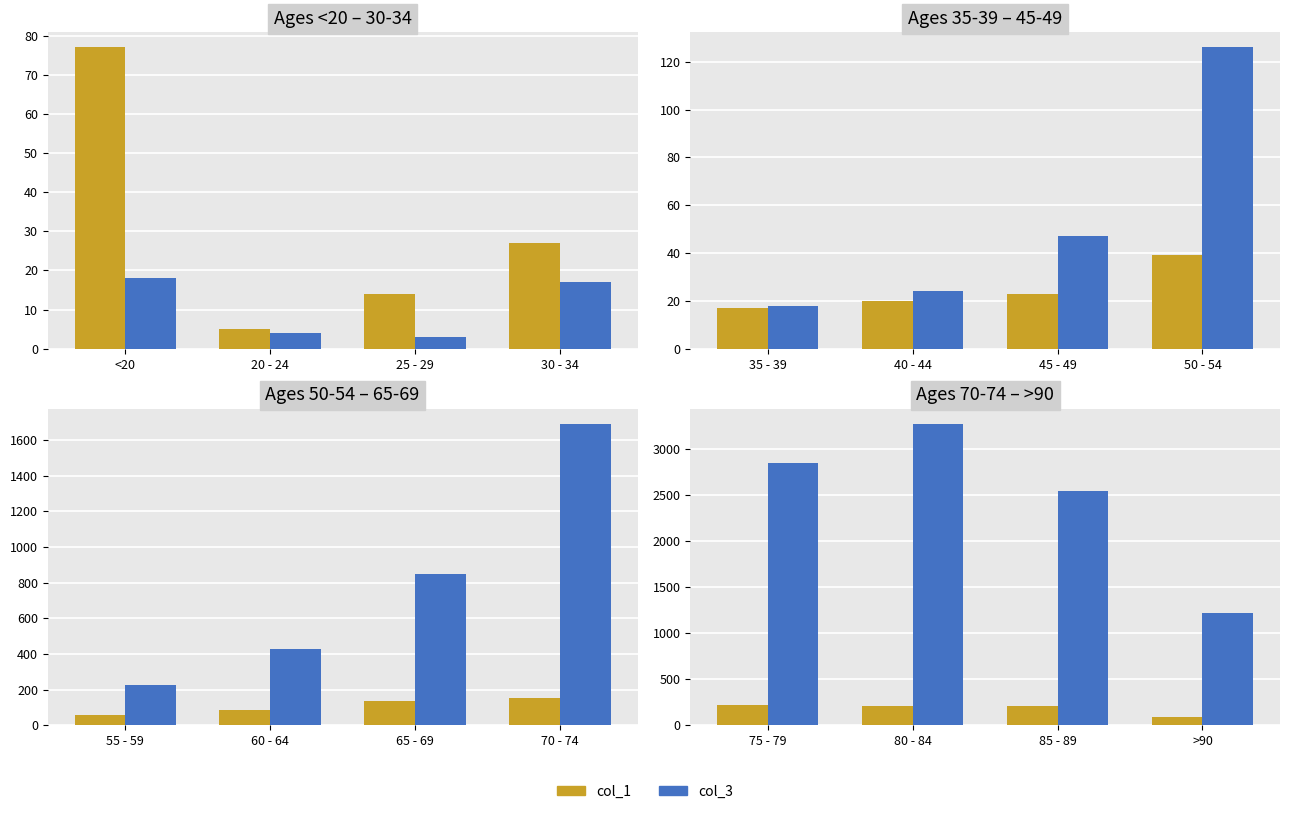

The value of col_1 at 75 - 79 is 351. True or false?

False